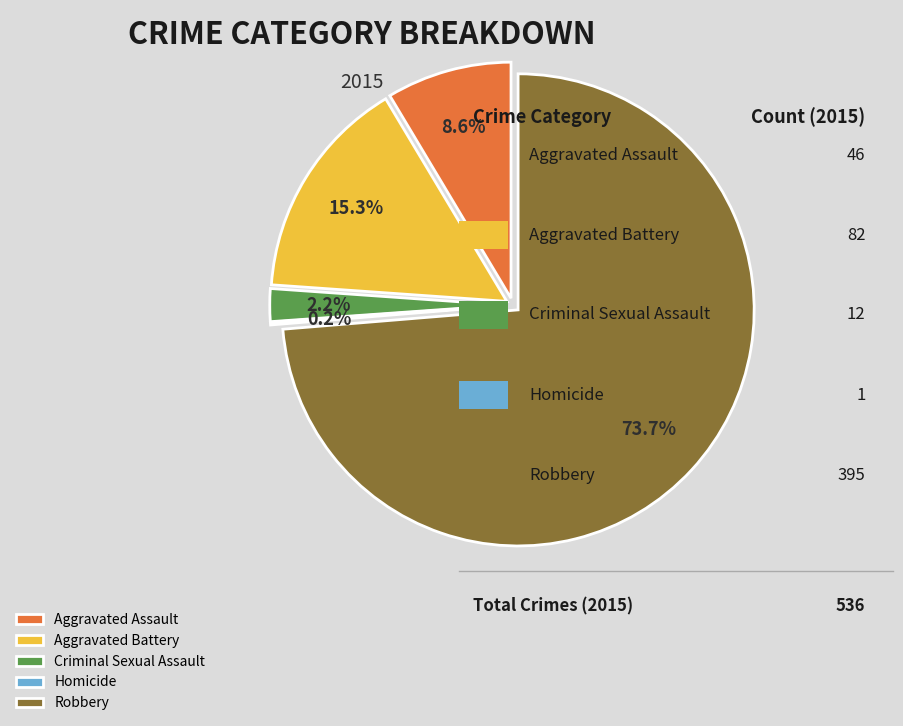

Which slice is the smallest?

Homicide